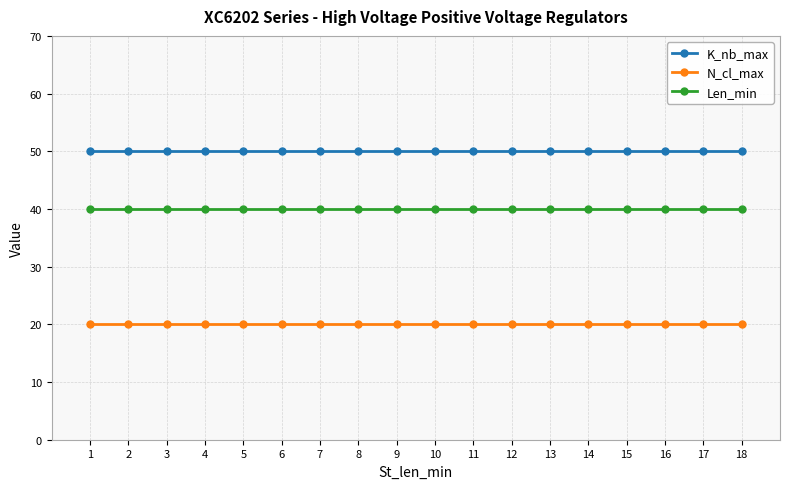

List the series in order of their peak value, lowest first.

N_cl_max, Len_min, K_nb_max